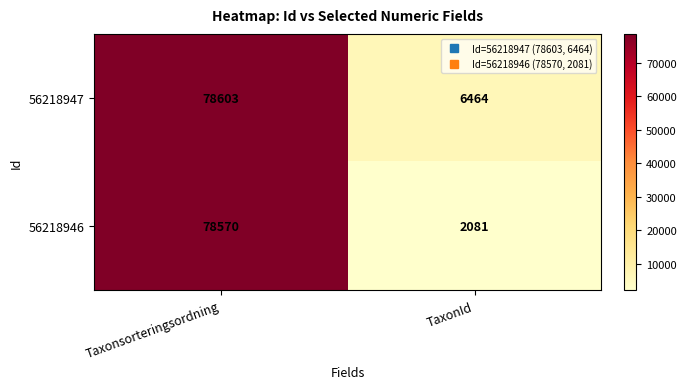

How many distinct data groups are displayed?

2